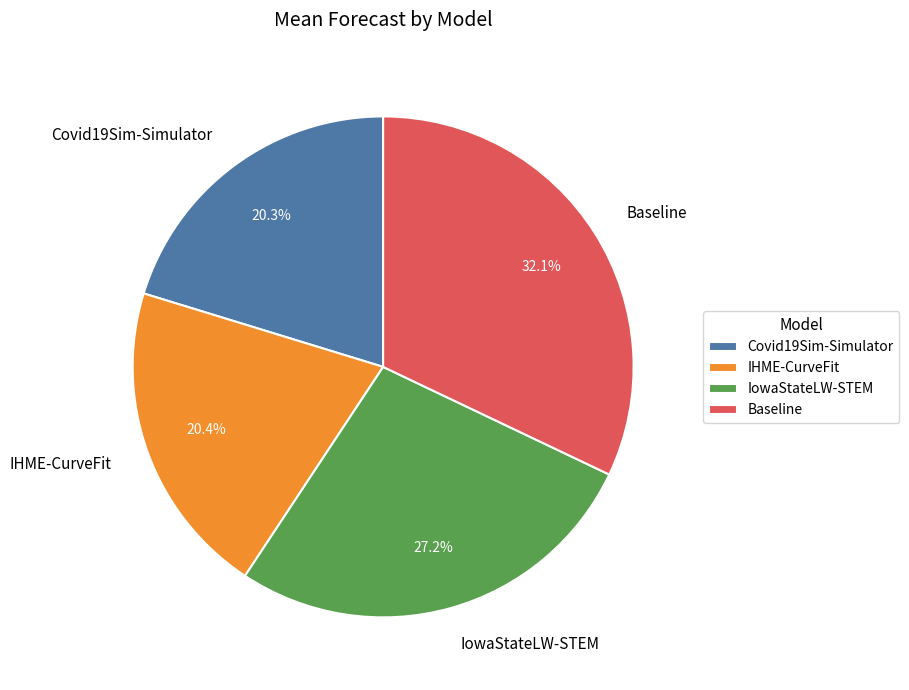

To the nearest percent, what is the difference between the largest and smallest slice percentages?

12%